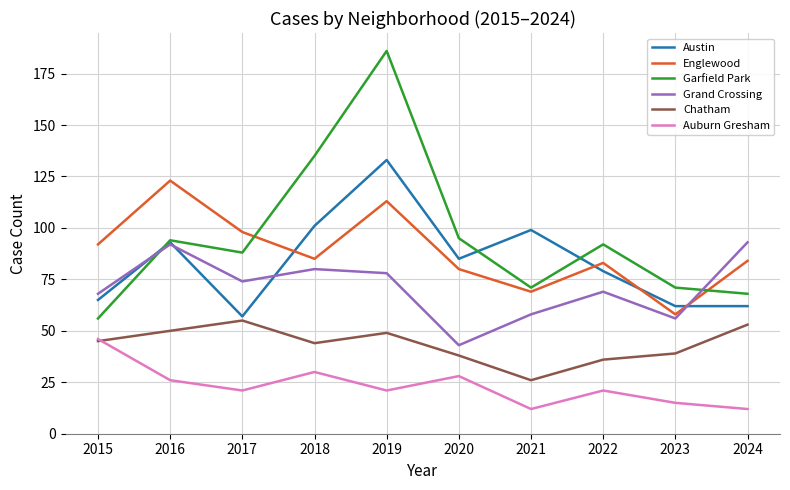

What is the sum of the Englewood values at 2021 and 2024?

153